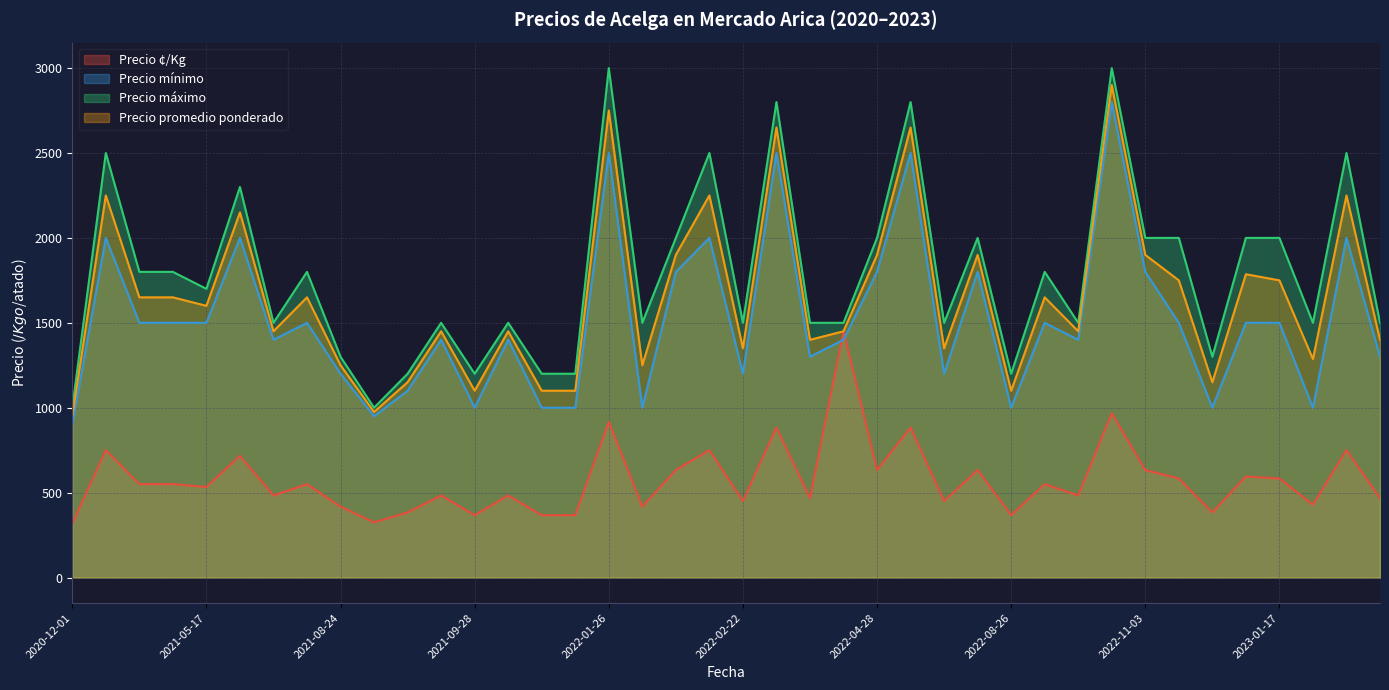

What is the lowest value of the Precio máximo series?

1000